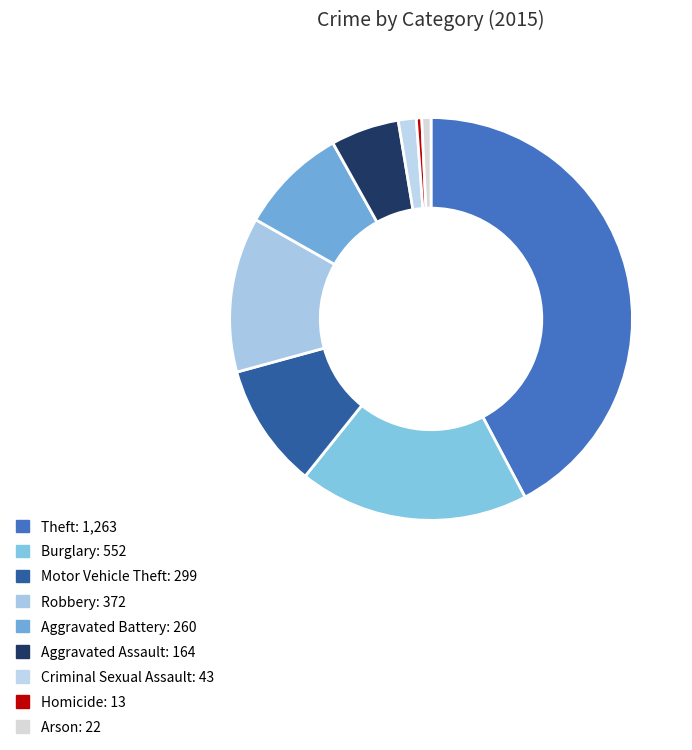

Does Criminal Sexual Assault account for over 50% of the chart?

No